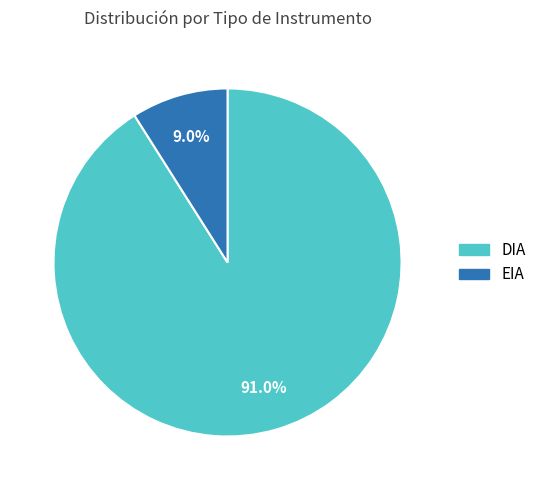

True or false: DIA accounts for 81% of the total.

False